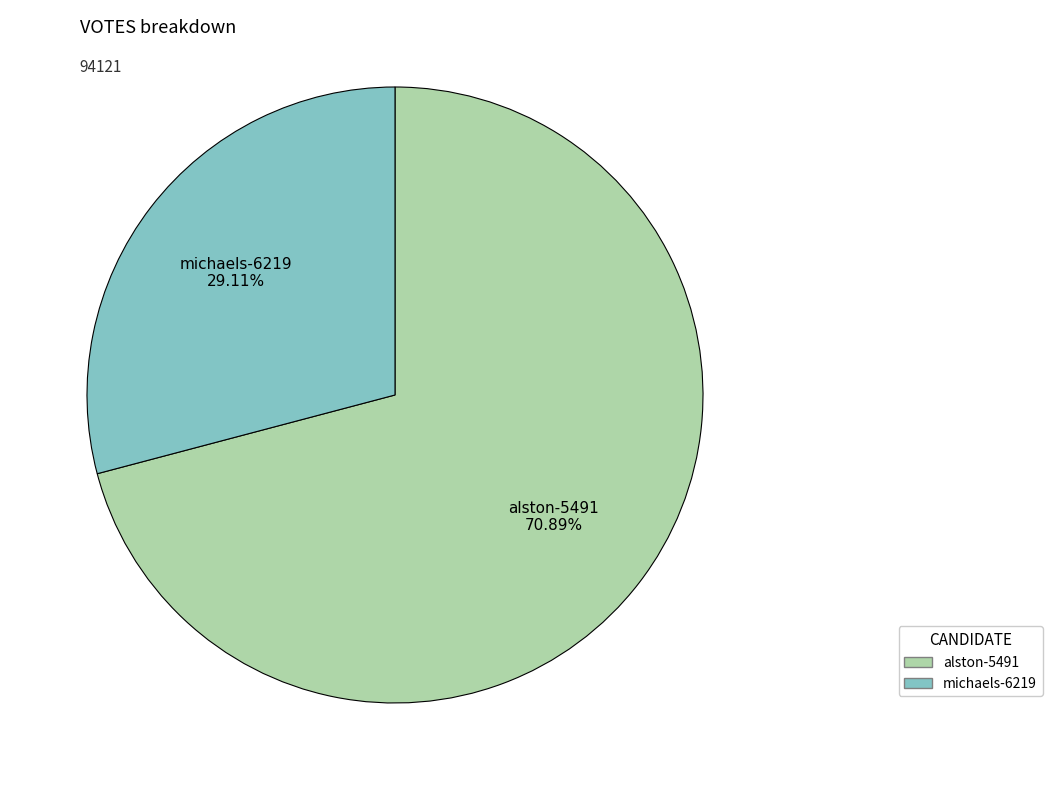

To the nearest percent, what is the difference between the alston-5491 and michaels-6219 slice percentages?

42%